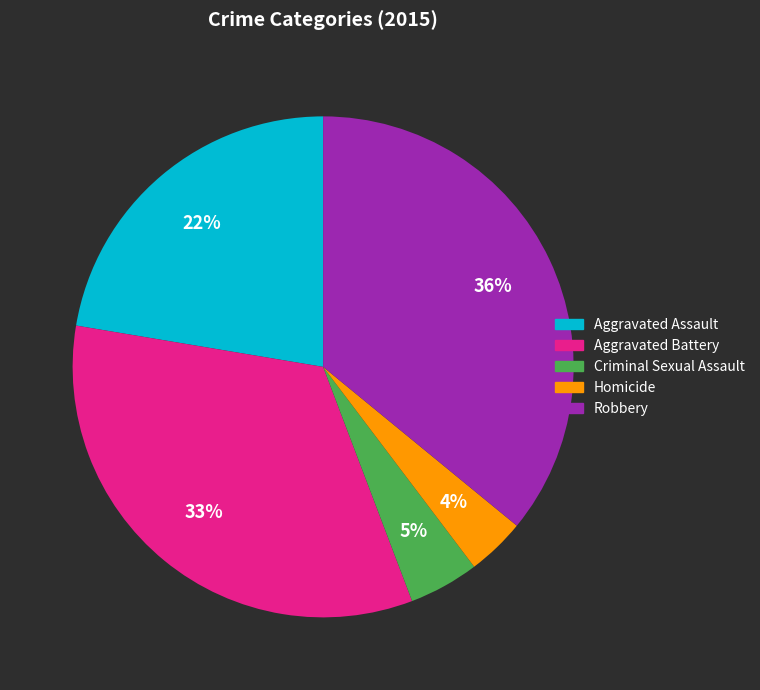

Which has a higher value, Aggravated Assault or Homicide?

Aggravated Assault